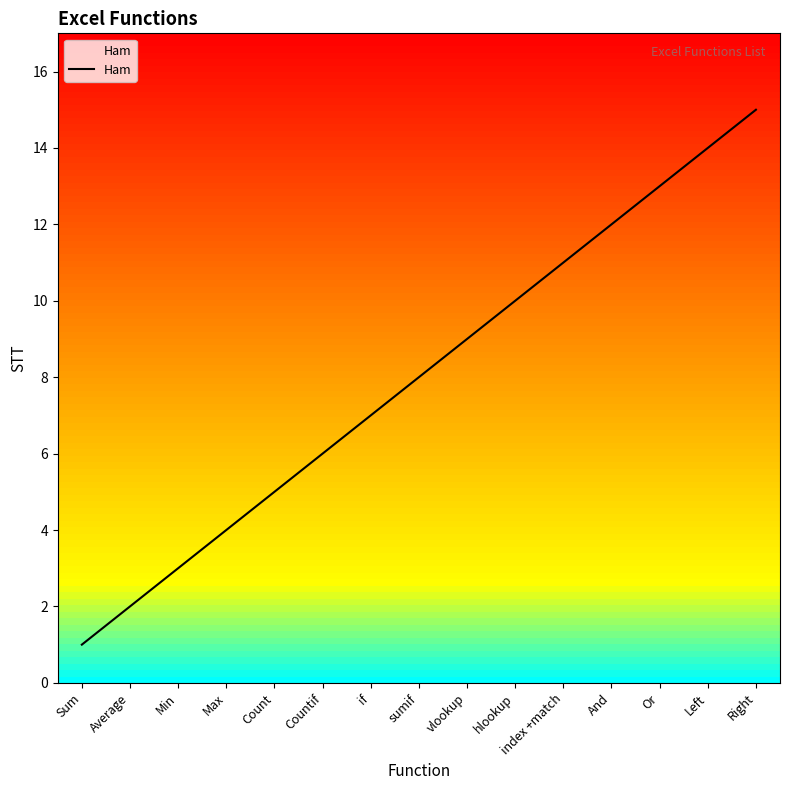

Reading right to left, what are all the values shown in this chart?

15	14	13	12	11	10	9	8	7	6	5	4	3	2	1